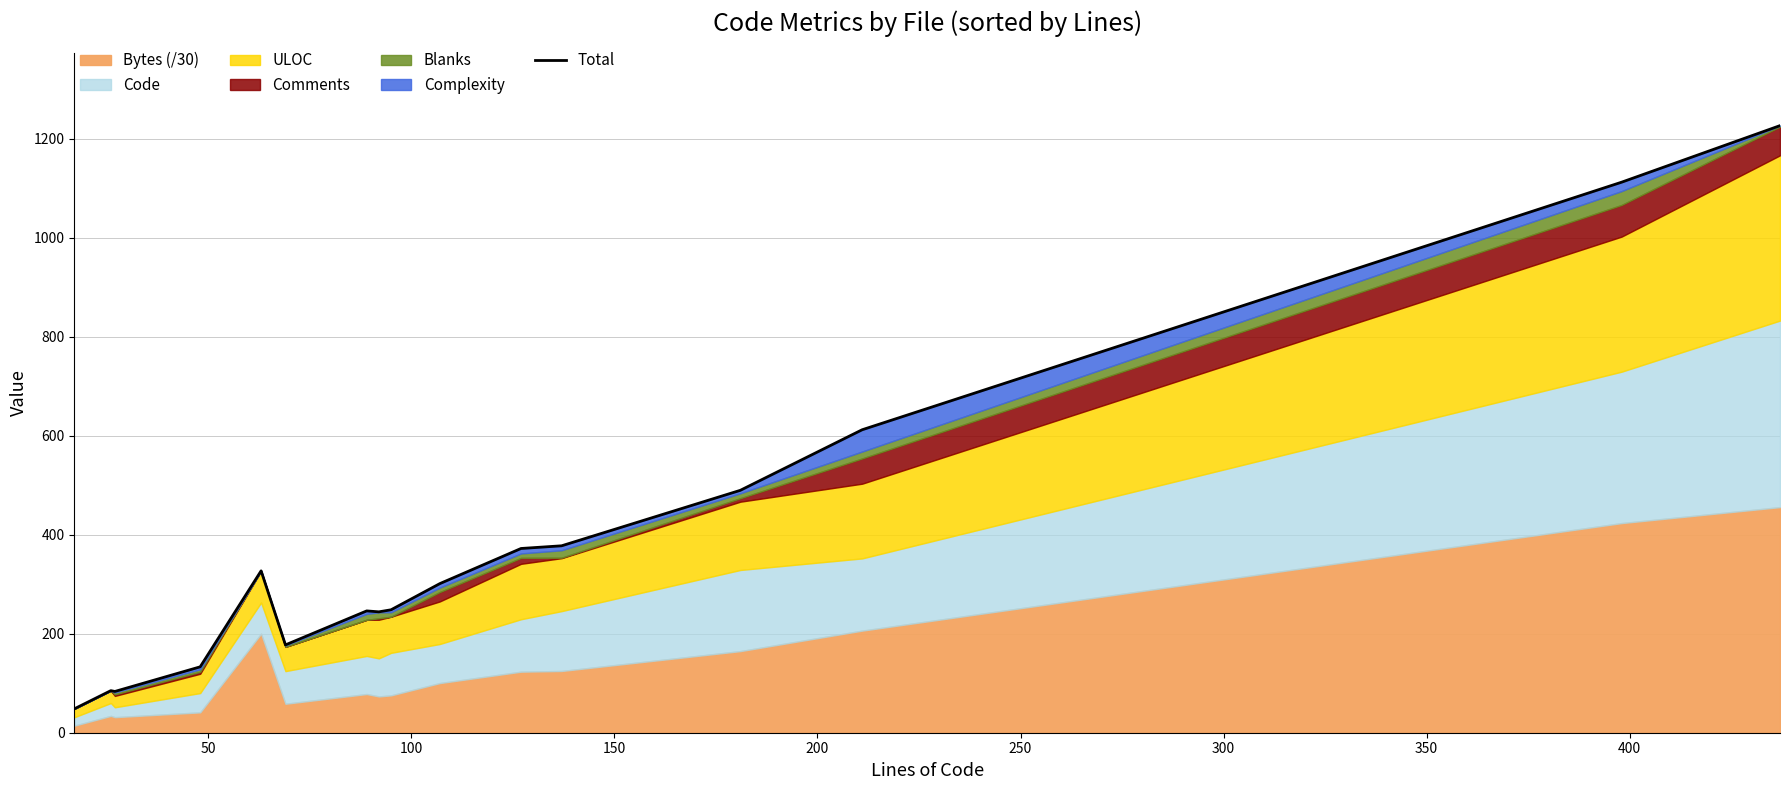

What is the difference between the maximum and minimum values?

1178.8